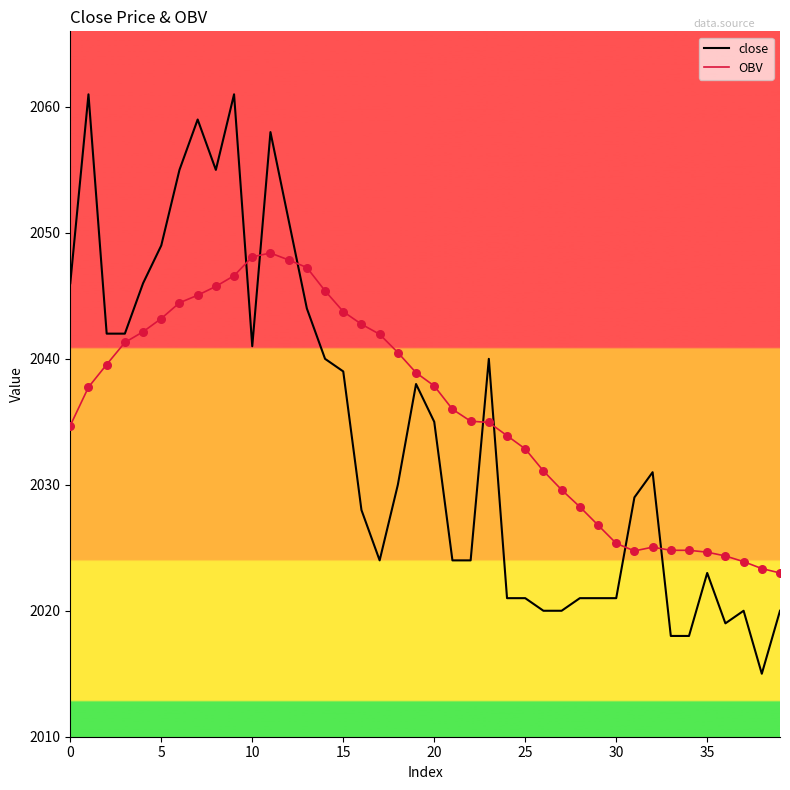

Which series has the widest spread of values?

close